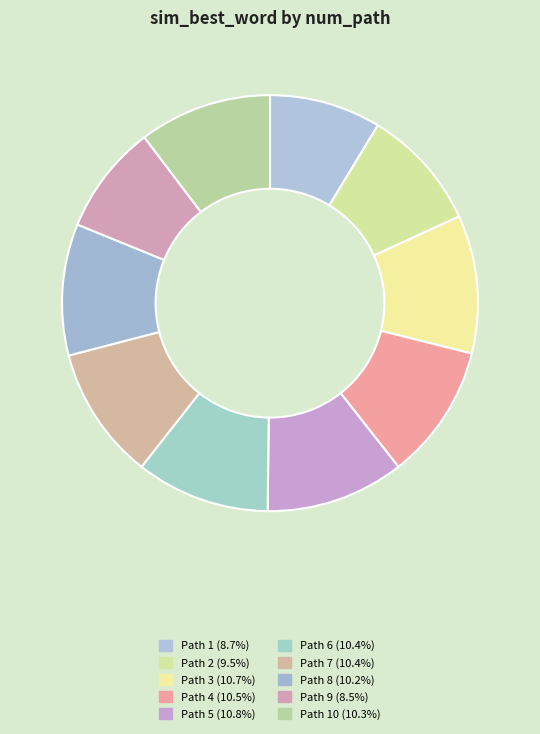

Which category has the biggest portion of the pie?

5